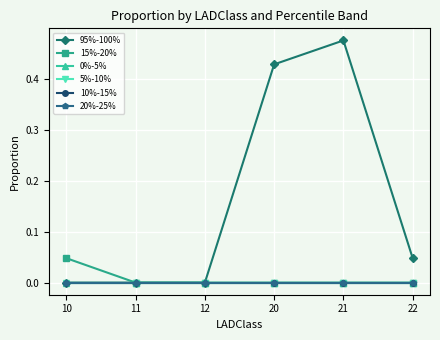

True or false: 95%-100% has more than 0 points higher than both neighbors.

True